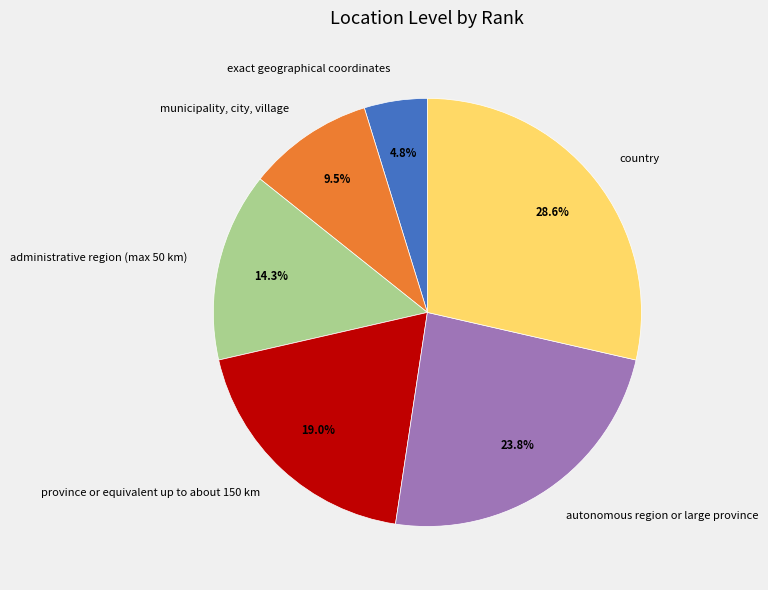

To the nearest percent, what portion does country represent?

29%